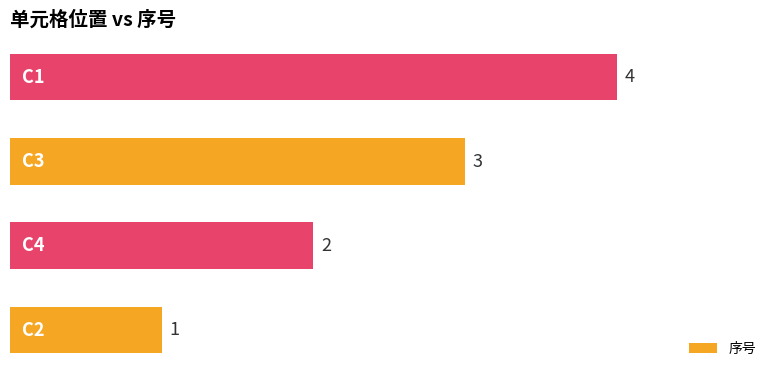

What is the difference between the maximum and minimum values?

3